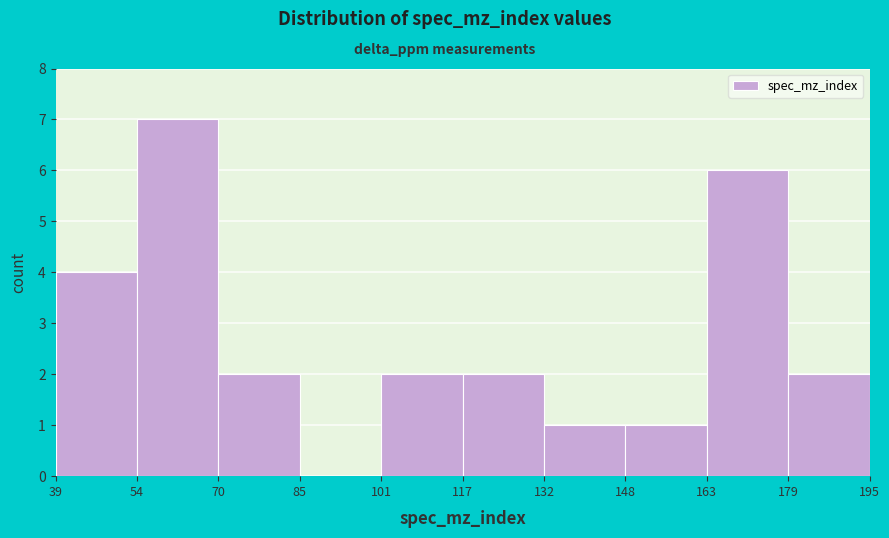

What is the height of the bar covering 101 to 117 on the x-axis? The values are not printed on the chart, so give them approximately, as read against the axis.

2